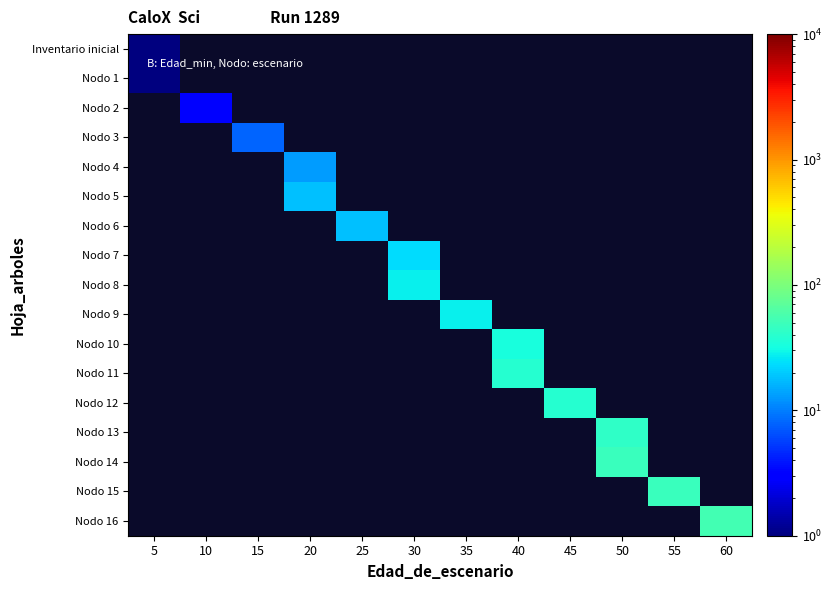

Between 30 and 20, which is larger?

20